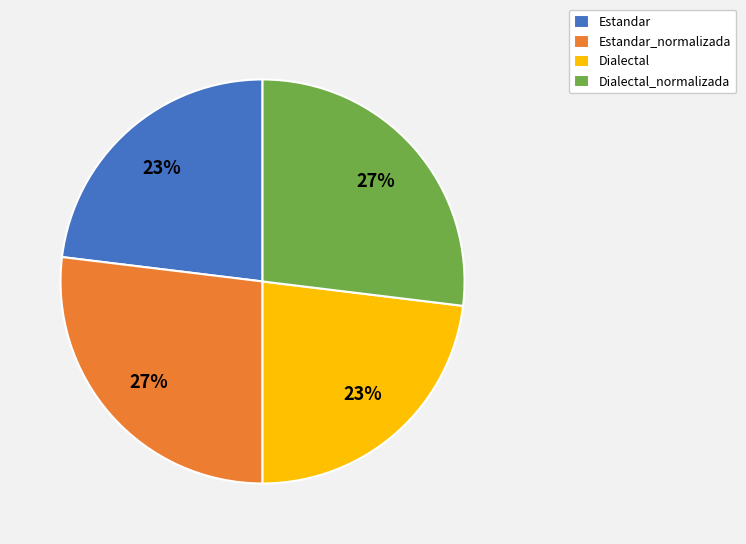

To the nearest percent, what is the difference between the largest and smallest slice percentages?

4%